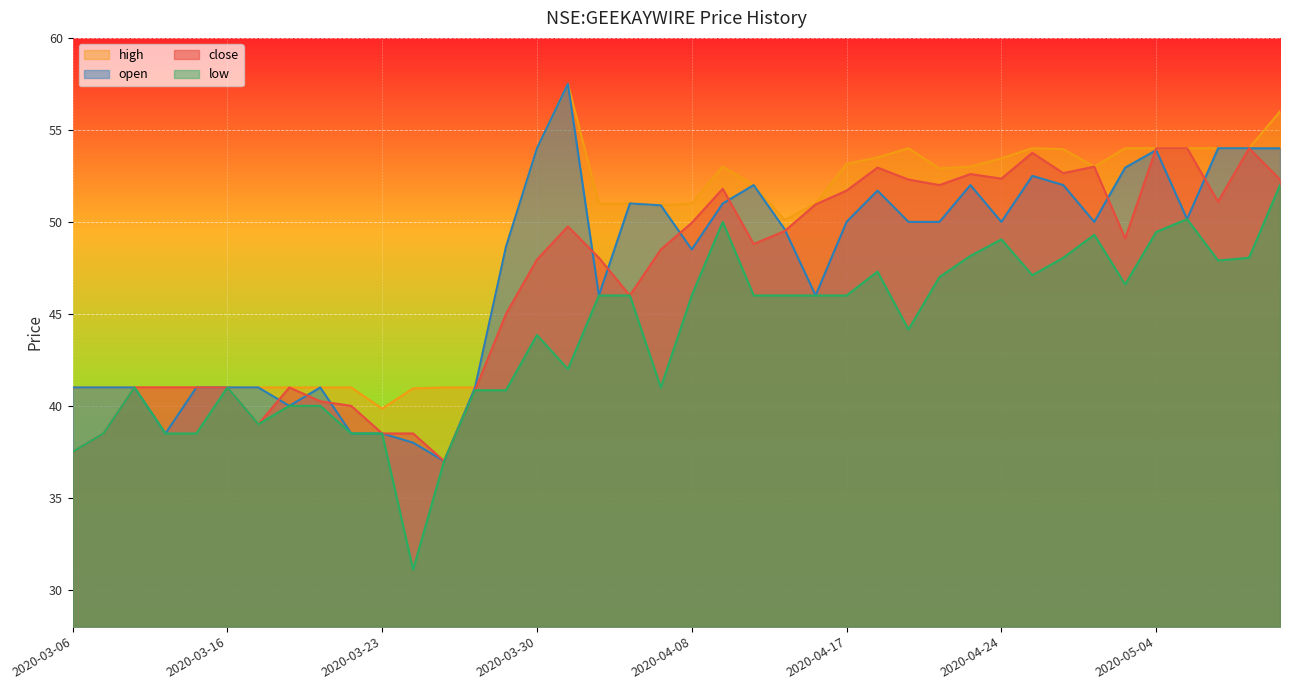

What is the average value of the high series?

48.7